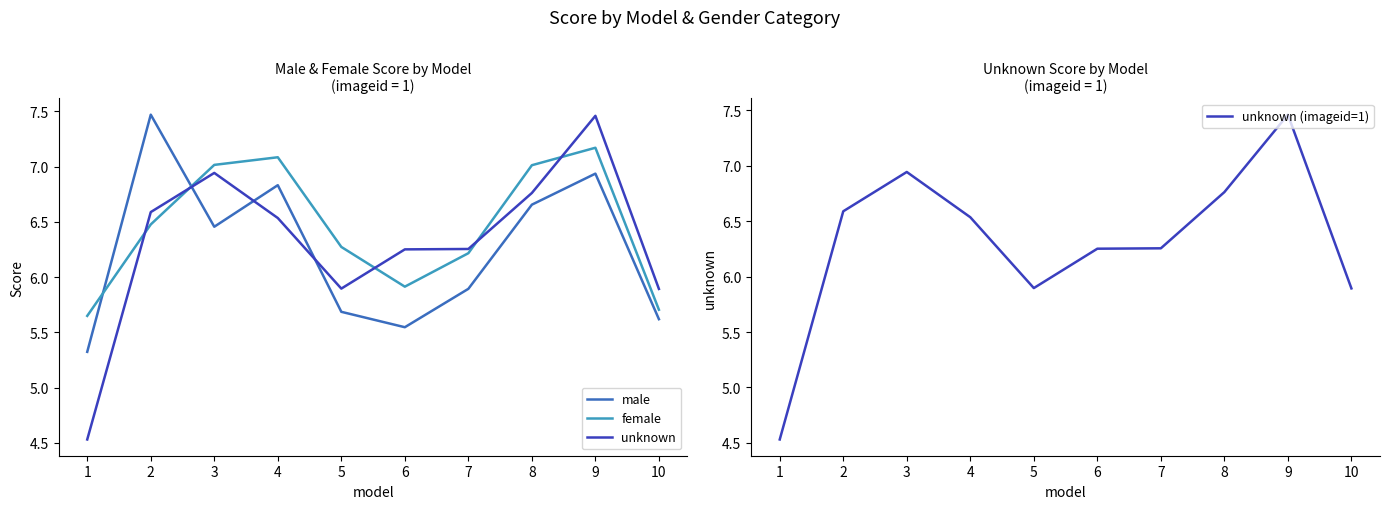

What is the average value of the unknown (imageid=1) series?

6.3